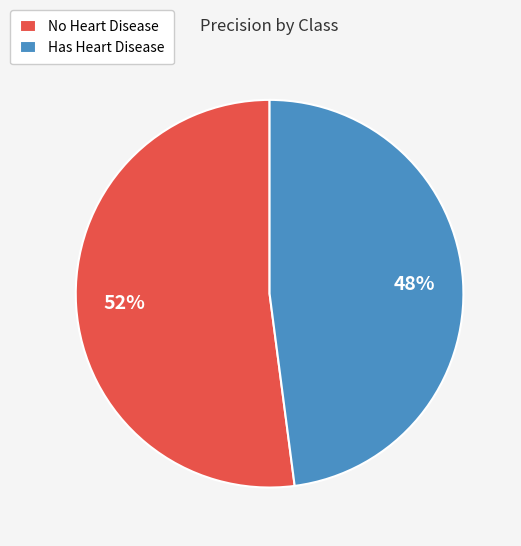

How many segments does this pie chart have?

2